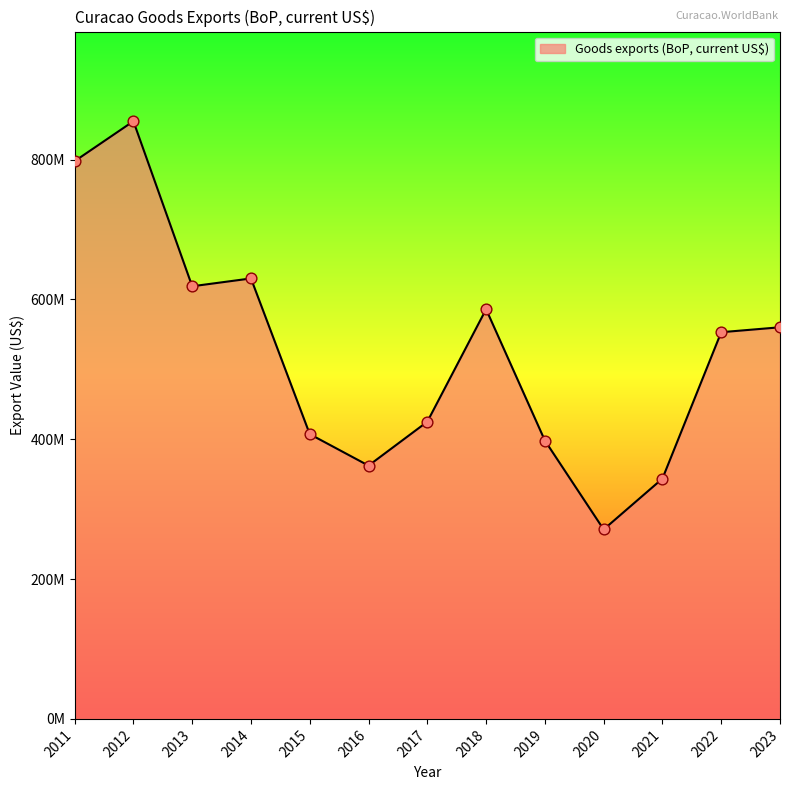

Which has a higher value, 2014 or 2019?

2014